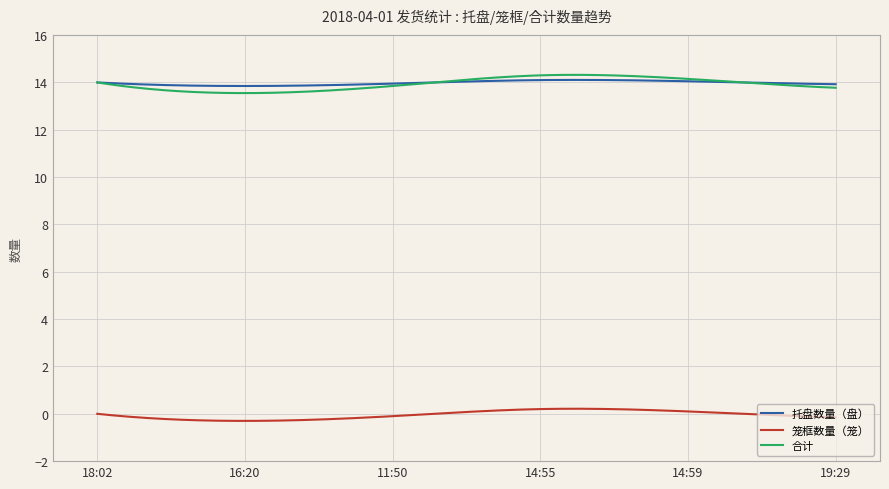

What is the maximum value shown in the chart?

14.3